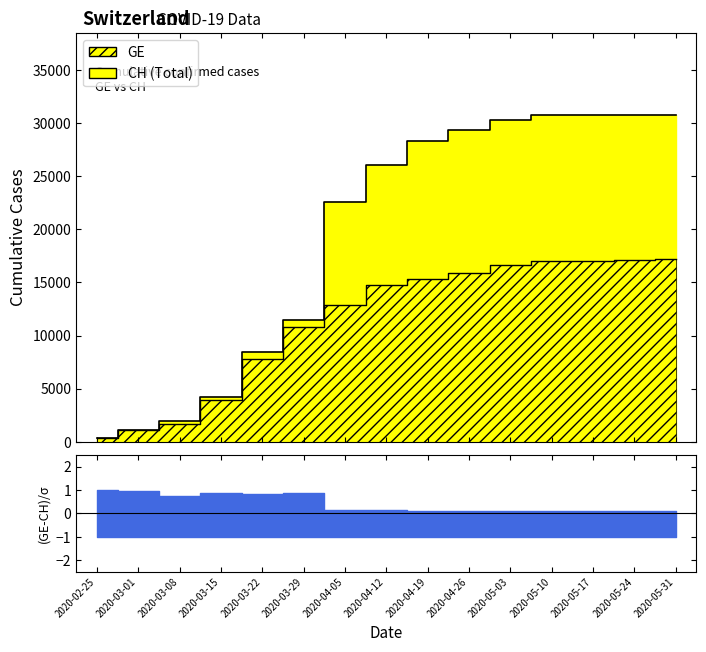

What is the difference between the maximum and minimum values in the GE series?

16825